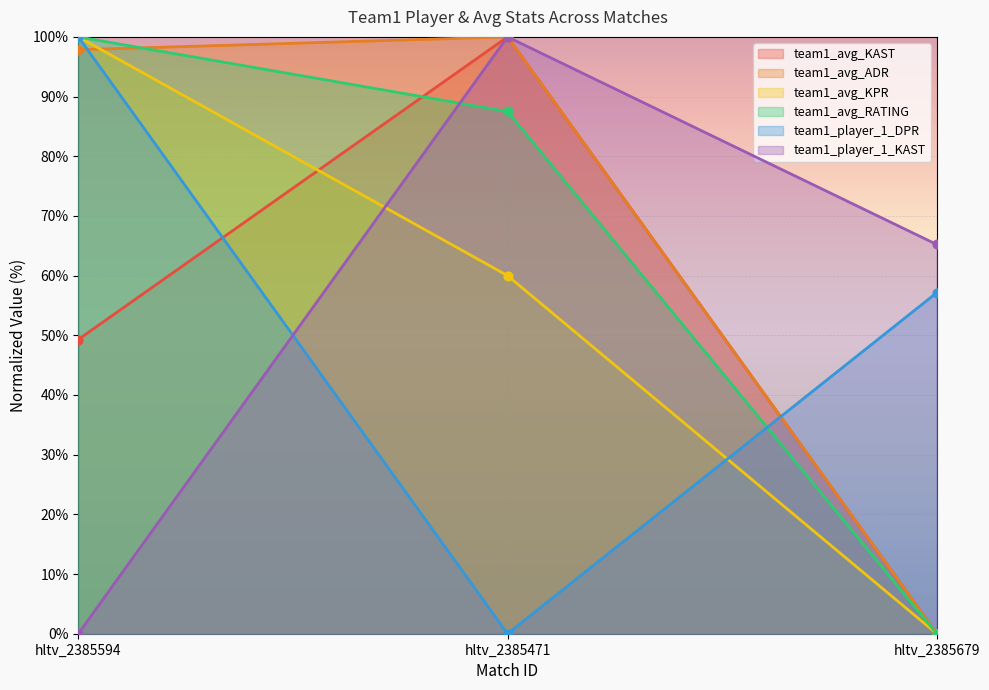

What is the total value across all series at hltv_2385679?

122.4